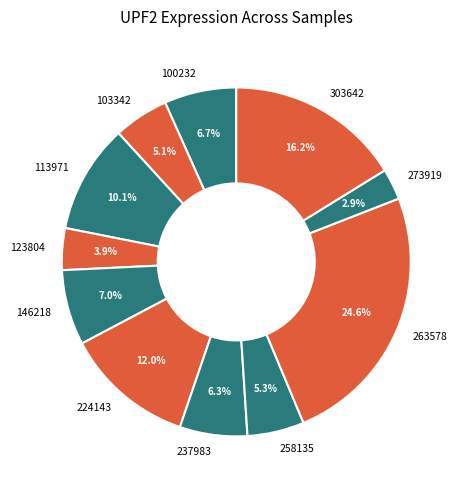

True or false: 273919 accounts for 12% of the total.

False